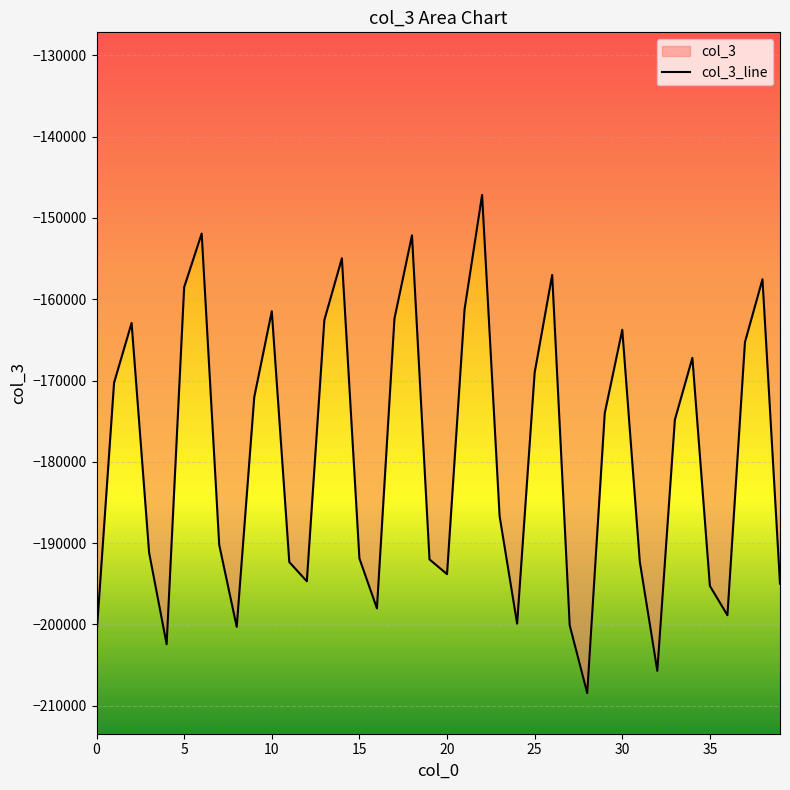

Is it true that the value at 10 is -93488?

False